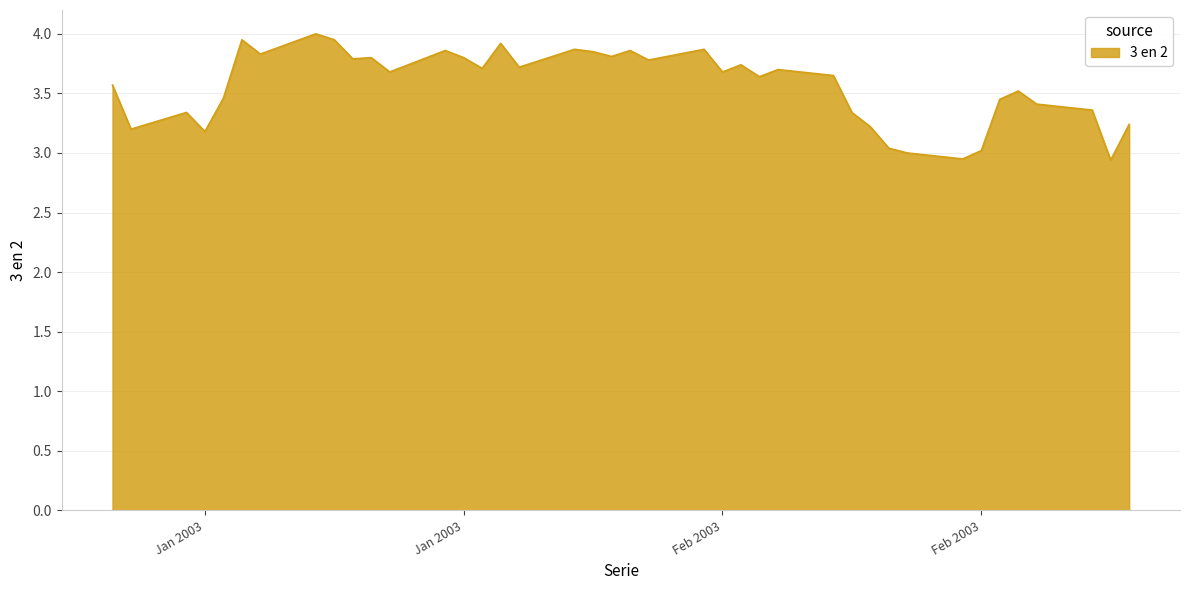

What is the smallest value displayed?

2.9